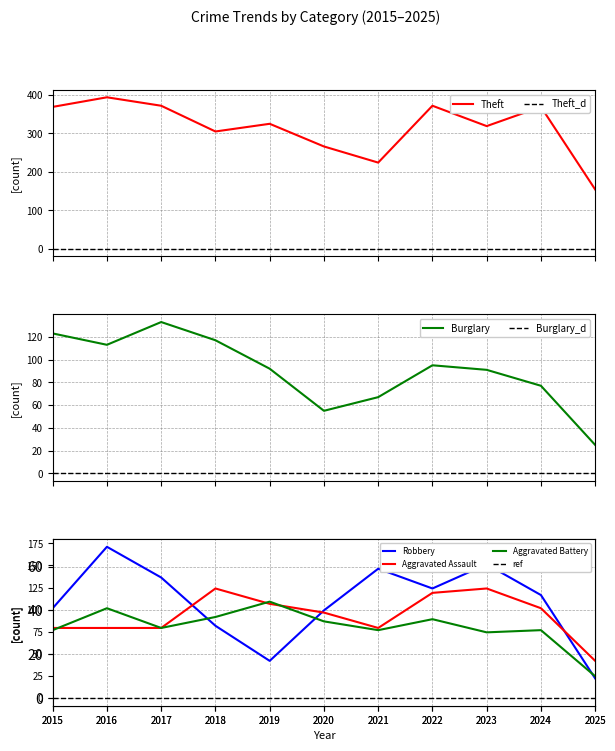

What is the maximum value for Theft?

394